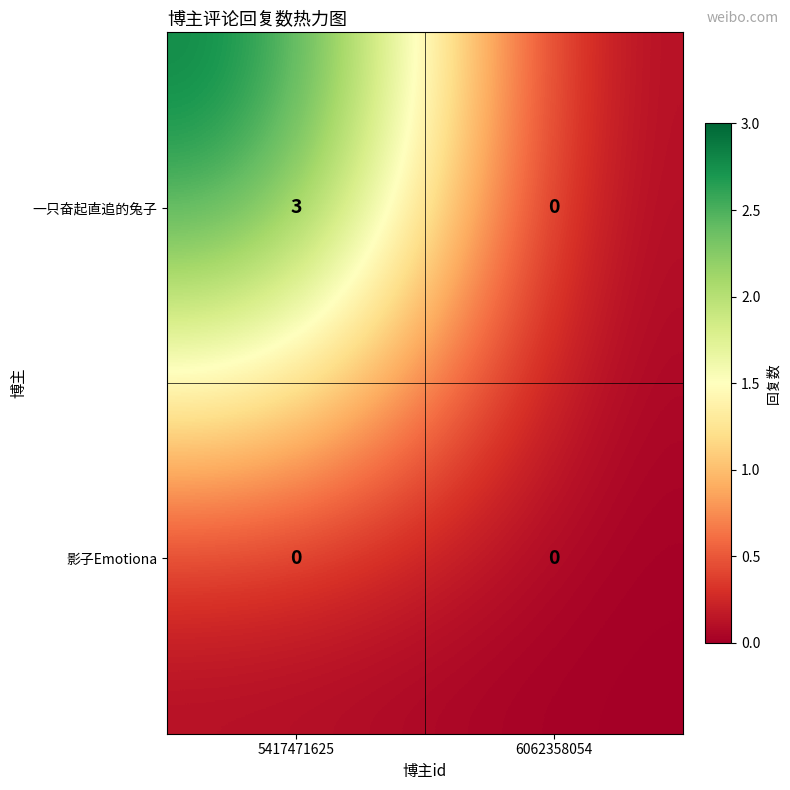

List the series in order of their peak value, lowest first.

影子Emotiona, 一只奋起直追的兔子